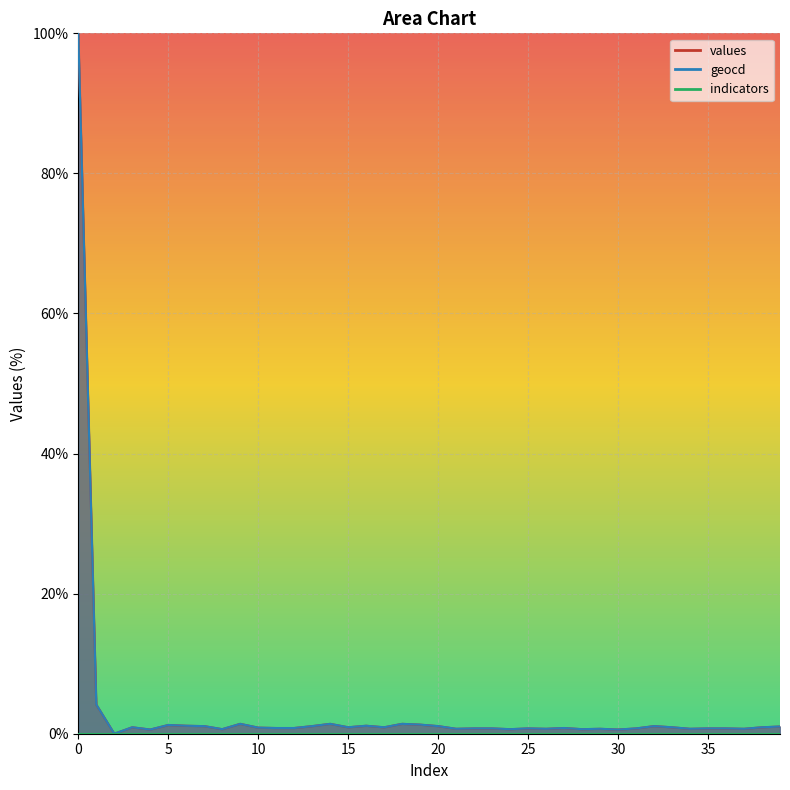

Does the chart display data point markers on the line(s)?

No